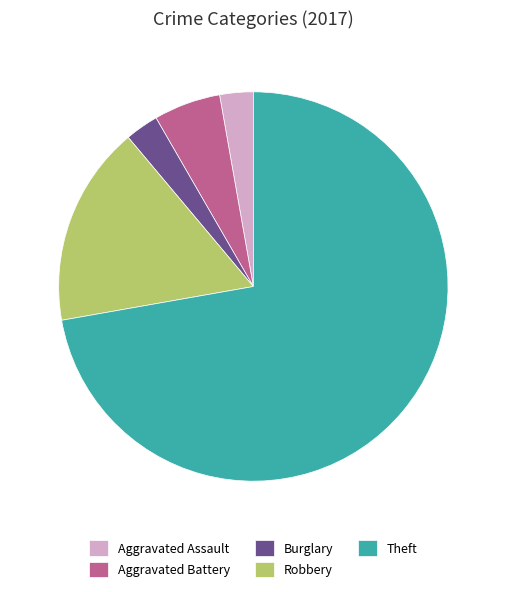

How many segments does this pie chart have?

5